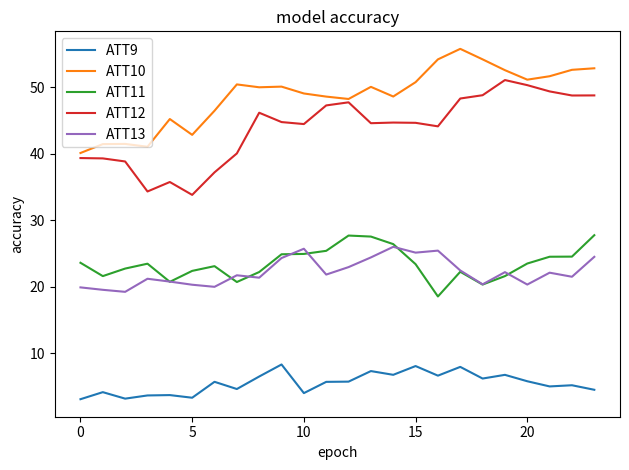

What is the difference between the maximum and minimum values in the ATT11 series?

9.2